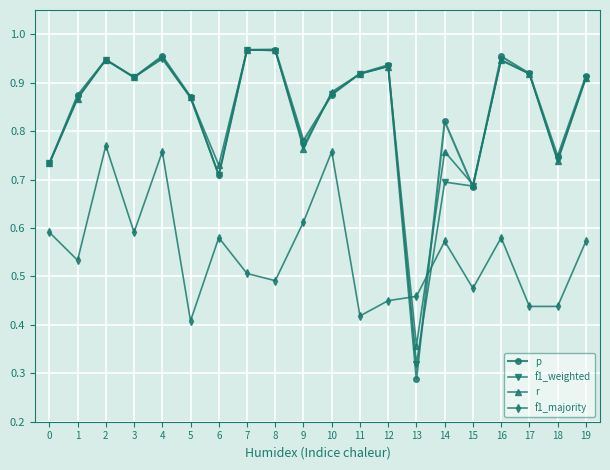

Is it true that f1_weighted equals 0.6 at 19?

False